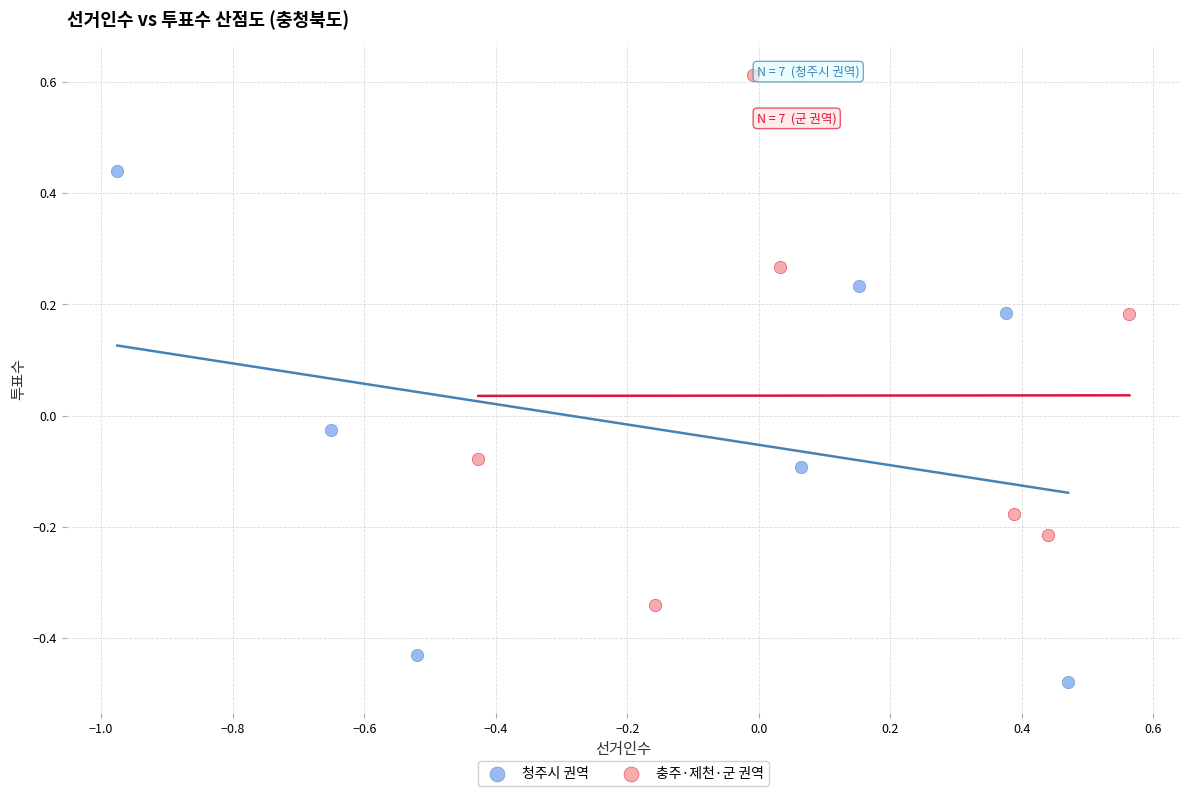

Which series contains the lowest Y value?

청주시 권역